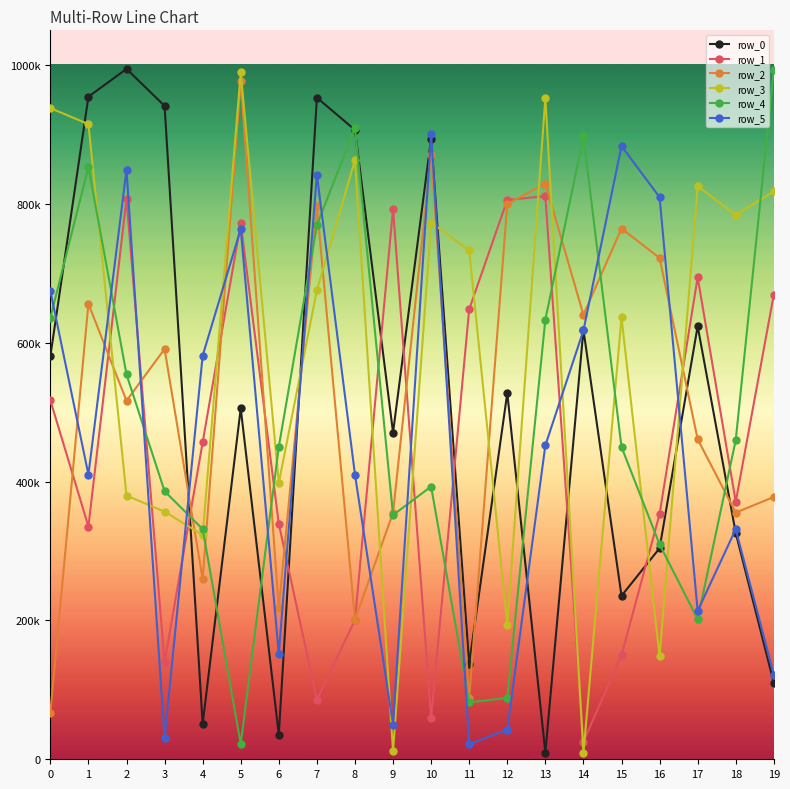

Is the value of row_2 at 0 greater than the value of row_3 at 12?

No